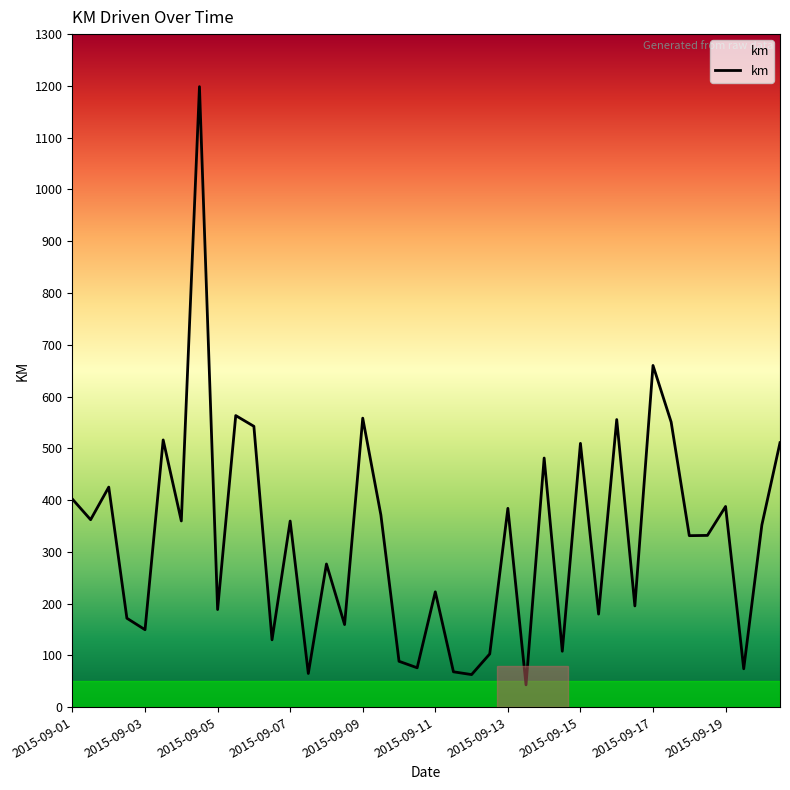

What is the maximum value shown in the chart?

1198.5